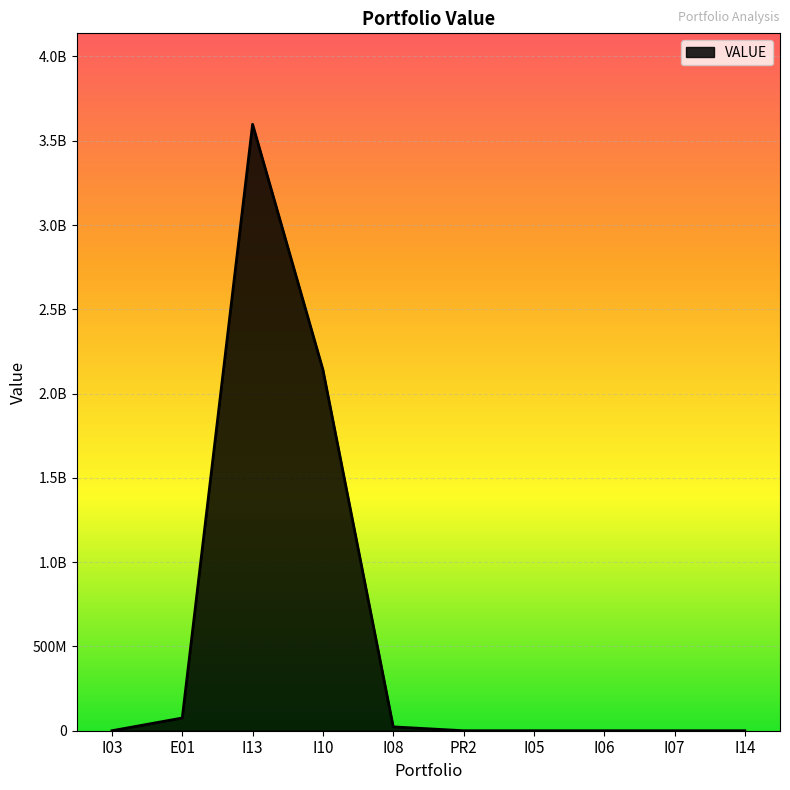

What is the change in value from E01 to I13?

+3522082901.0